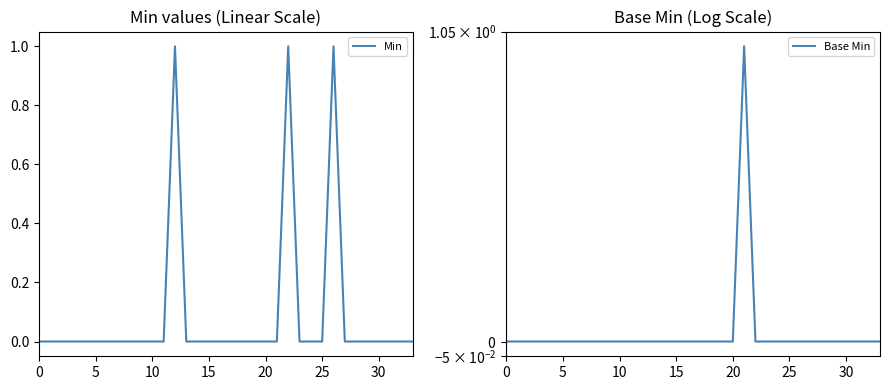

Count the Base Min values in the range 0 to 1.

34